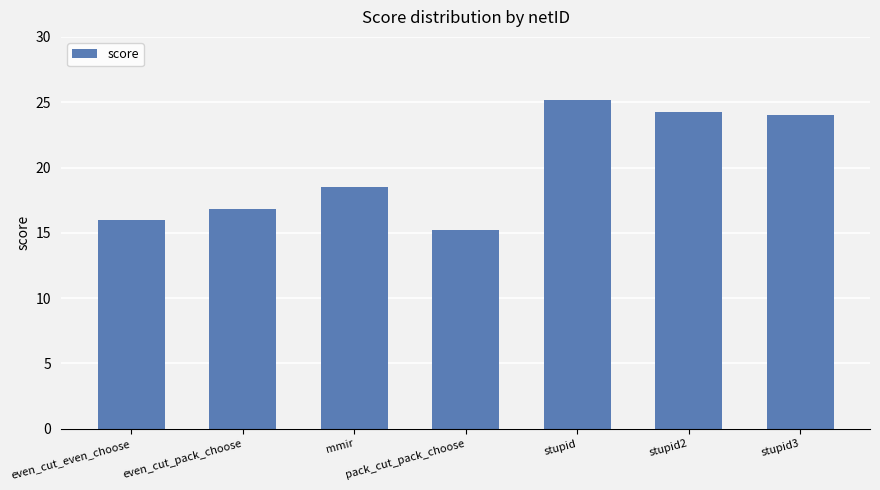

What is the difference between the maximum and minimum values?

9.9